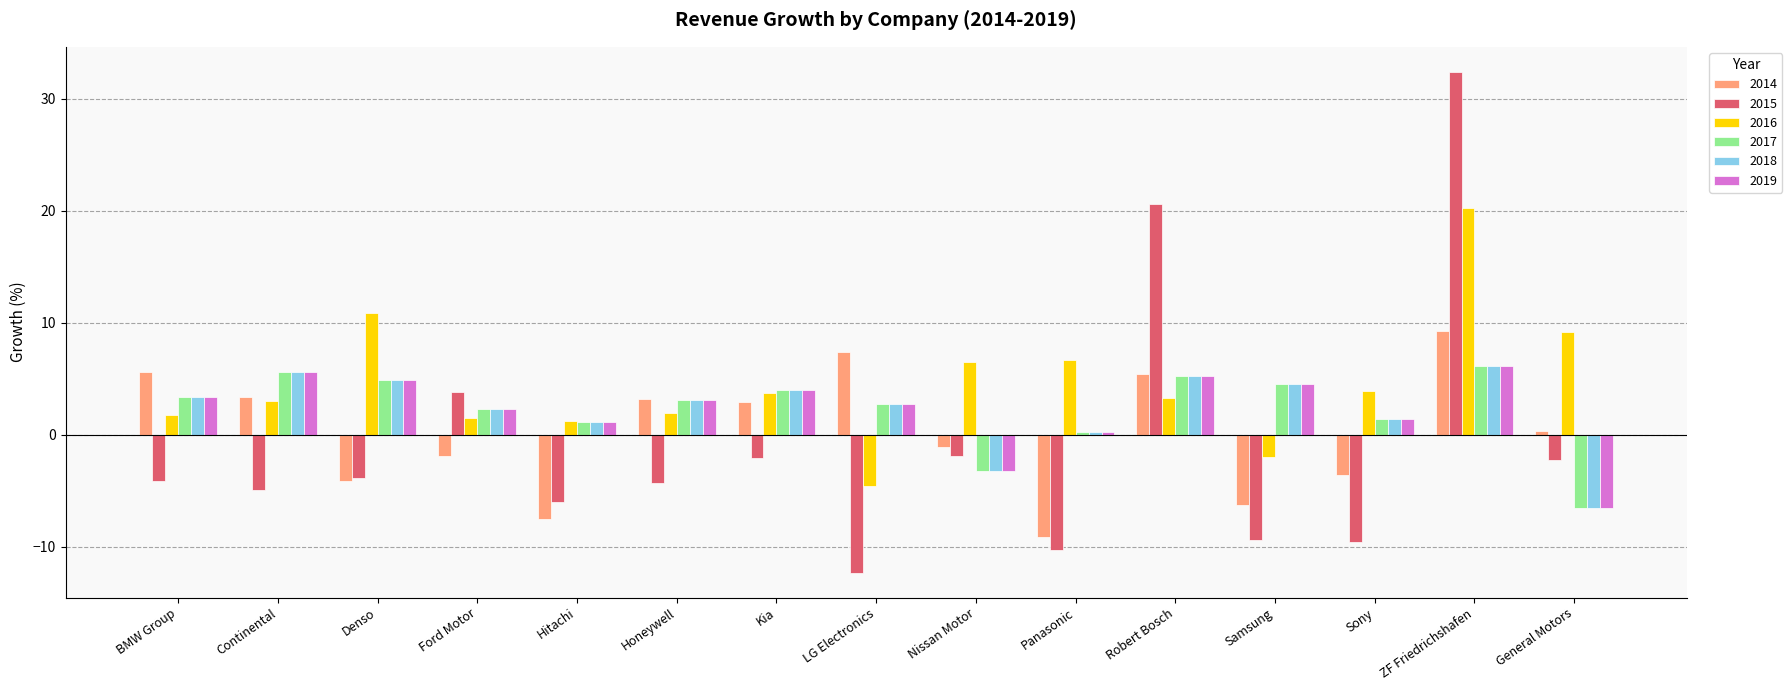

What is the maximum value for 2017?

6.1